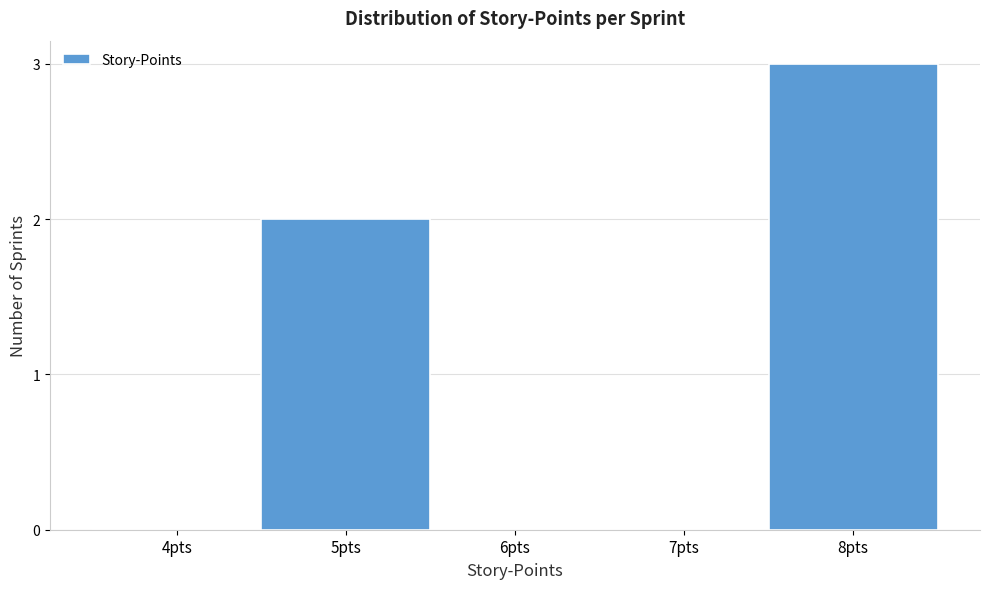

Reading right to left, extract all data points from this chart.

8pts=3	7pts=0	6pts=0	5pts=2	4pts=0